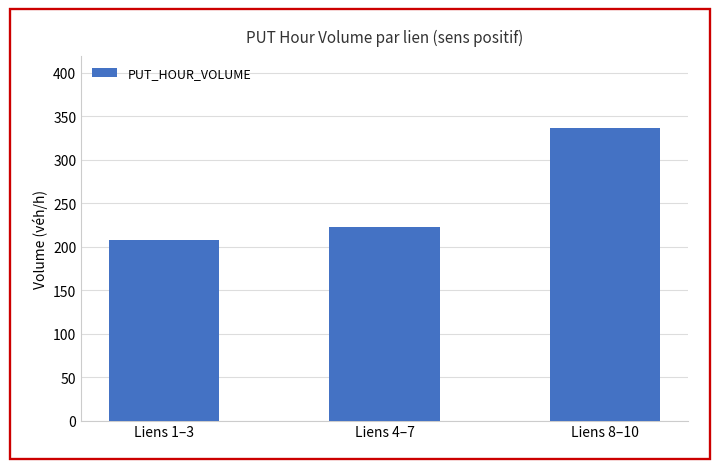

At which label does the data first exceed 222?

Liens 4–7